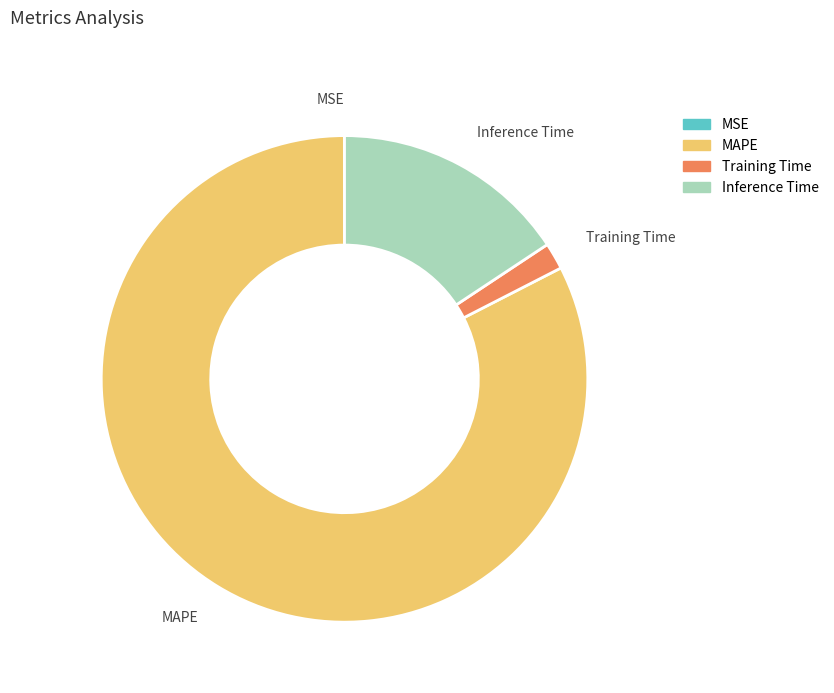

What is the largest slice in the pie chart?

MAPE